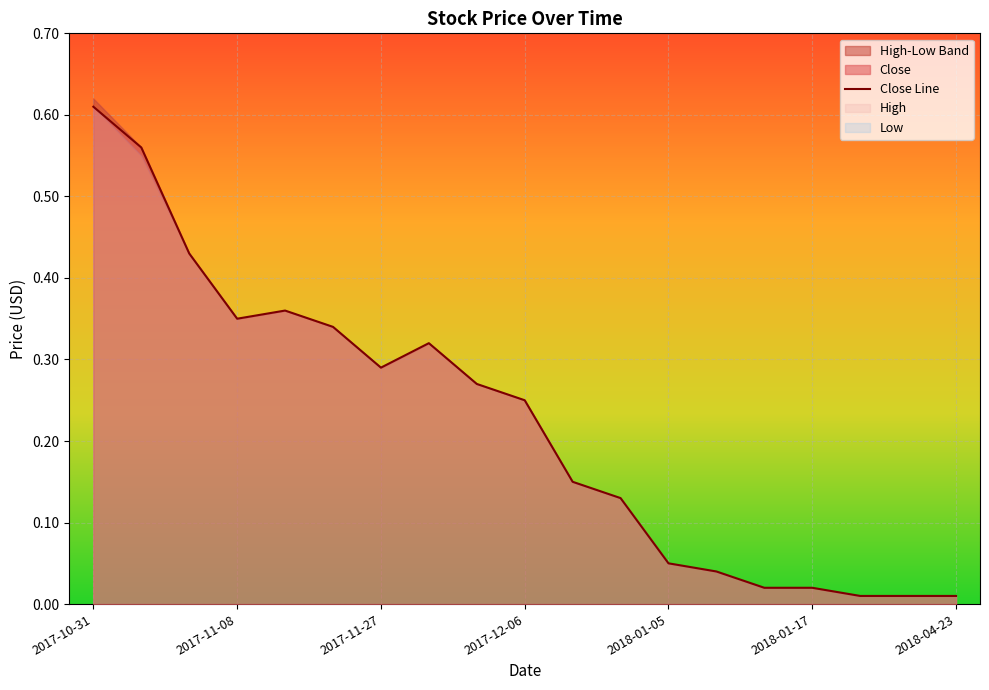

True or false: Close has more than 0 interior local peaks.

True